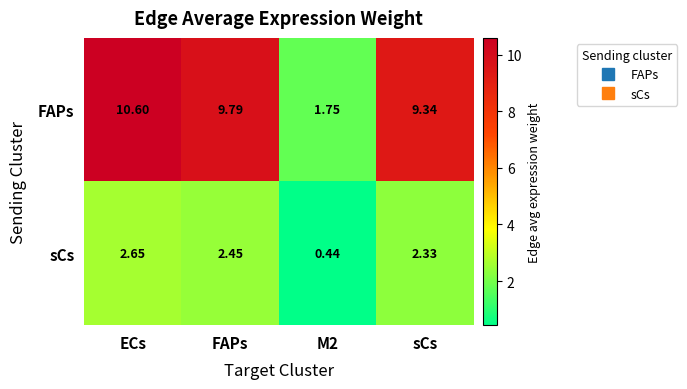

Count the number of categories in the chart.

4